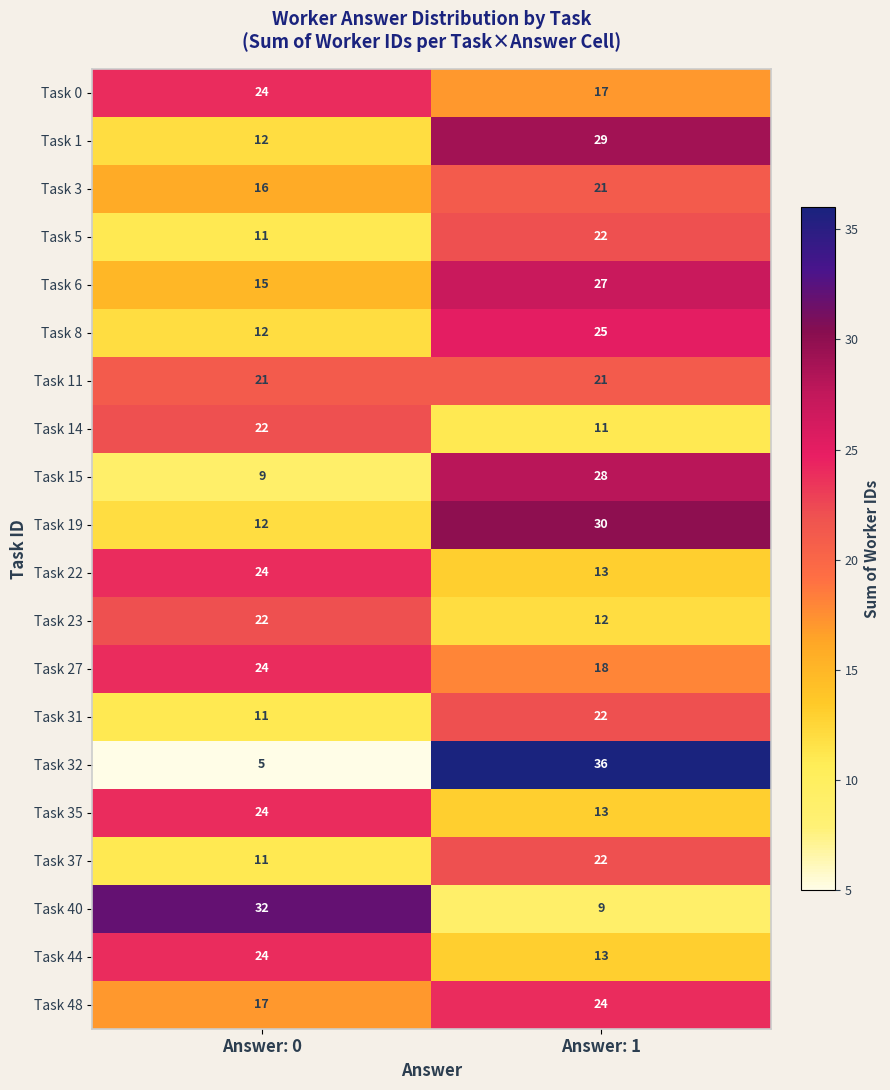

What is the sum of the Task 27 values at Answer: 1 and Answer: 0?

42